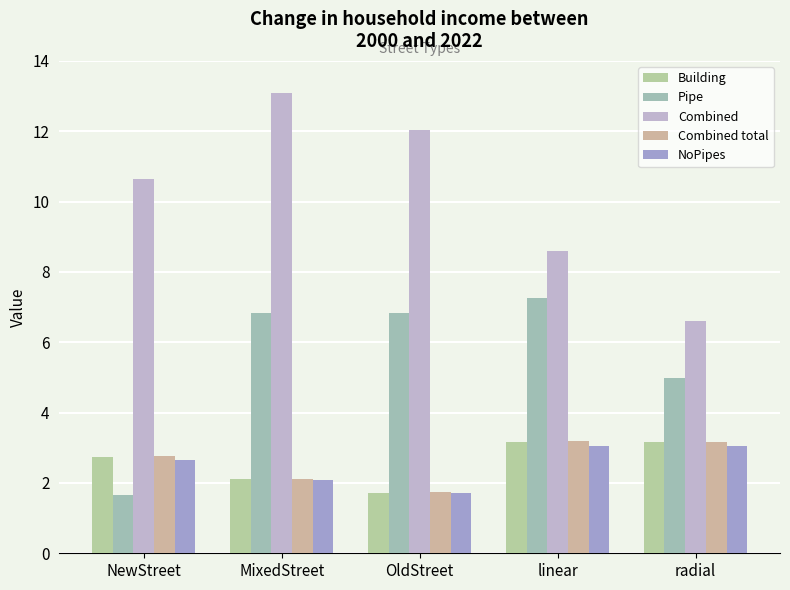

Reading left to right, extract all data points from this chart.

Building: 2.7	2.1	1.7	3.2	3.2
Pipe: 1.7	6.8	6.8	7.3	5.0
Combined: 10.6	13.1	12.0	8.6	6.6
Combined total: 2.8	2.1	1.7	3.2	3.2
NoPipes: 2.6	2.1	1.7	3.1	3.1